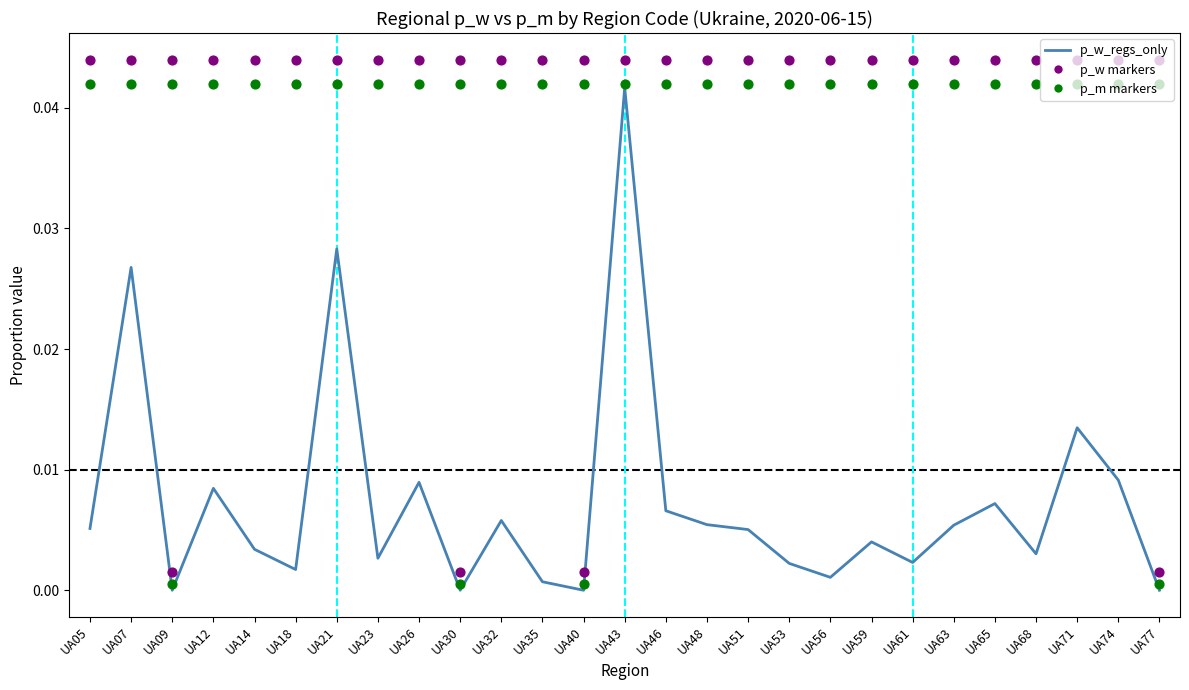

At how many categories does at least one series exceed 0?

27